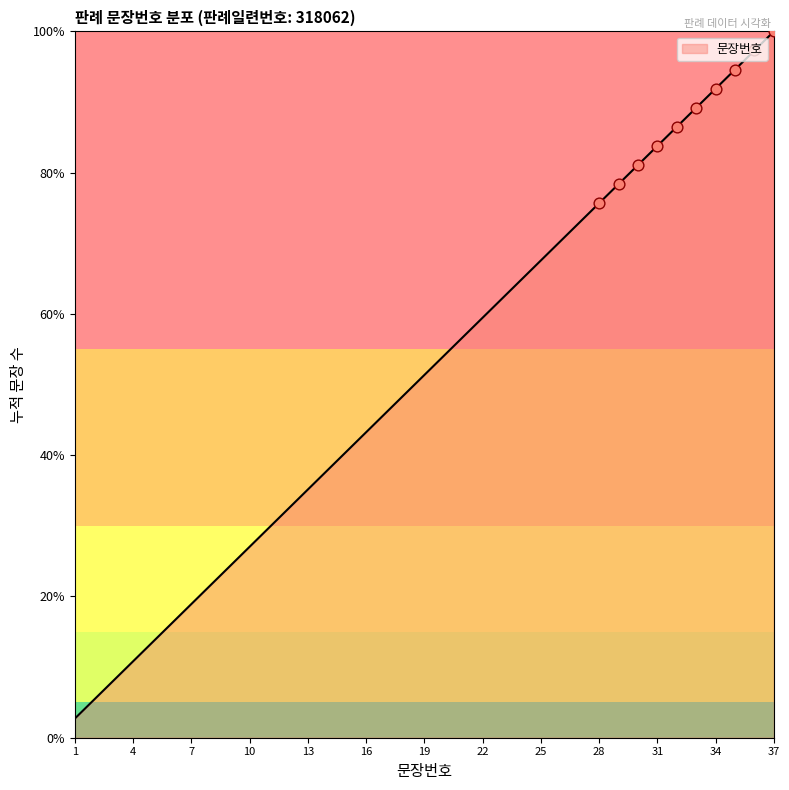

What is the difference between the maximum and minimum values?

97.3